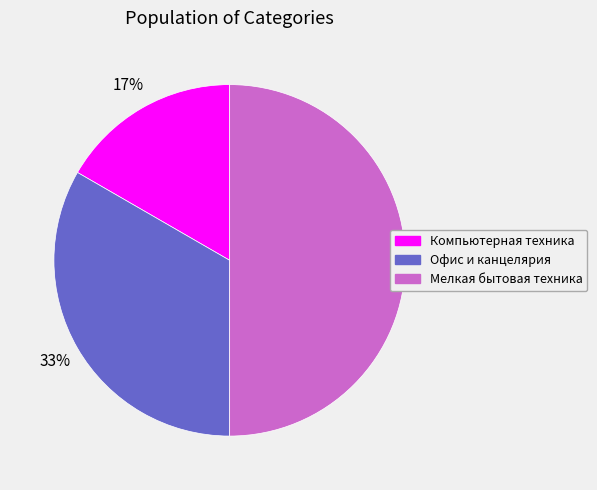

Rank the categories by value from highest to lowest.

Мелкая бытовая техника, Офис и канцелярия, Компьютерная техника